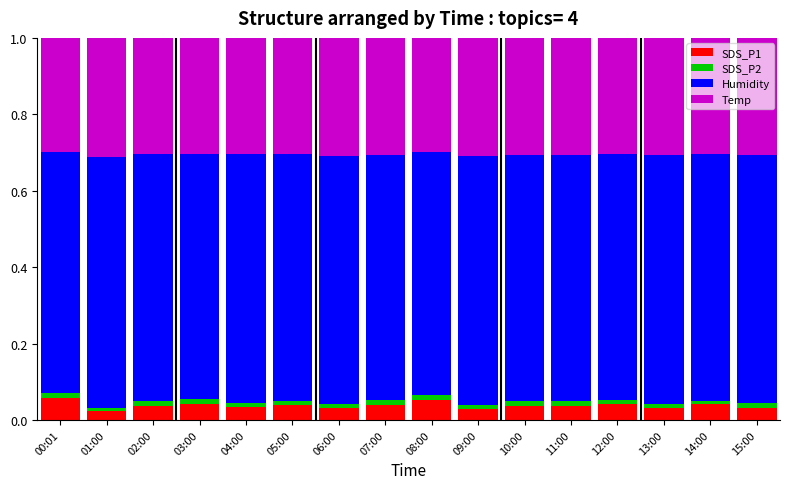

List the series in order of their peak value, lowest first.

SDS_P2, SDS_P1, Temp, Humidity